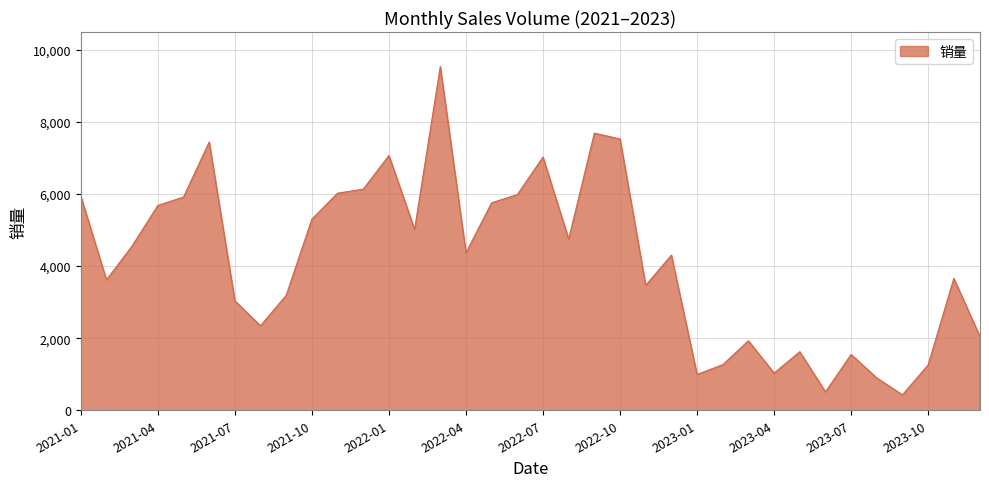

What is the smallest value displayed?

428